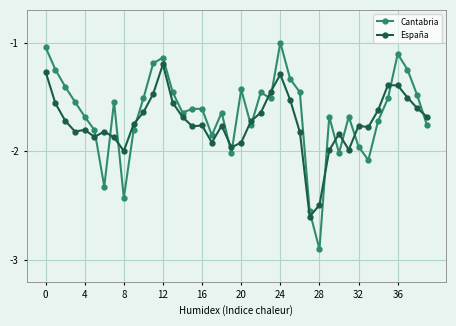

Does the chart have visible grid lines?

Yes